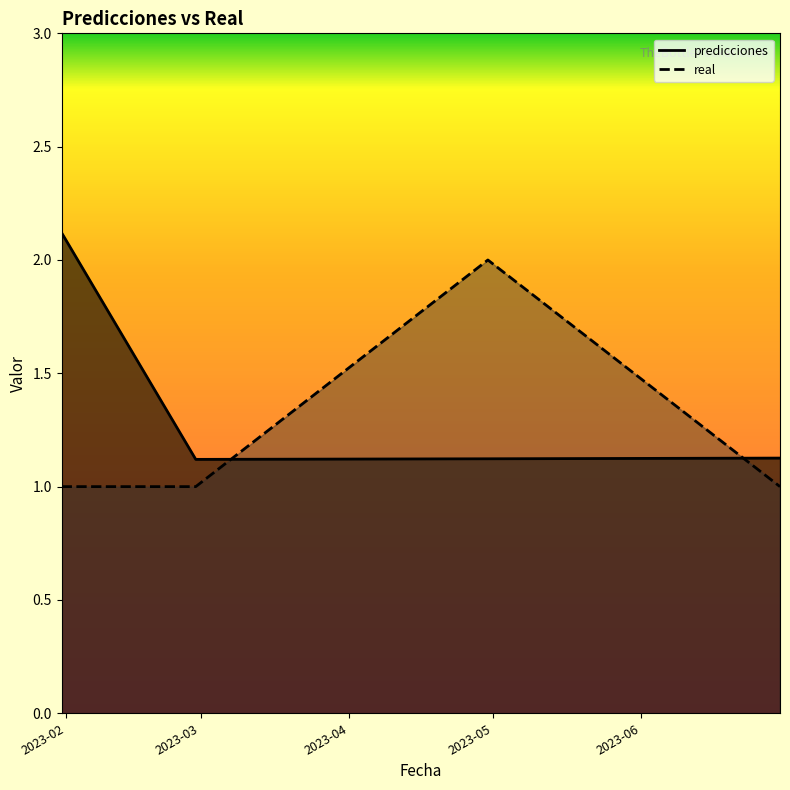

Which category has the highest value across all series?

2023-01-31